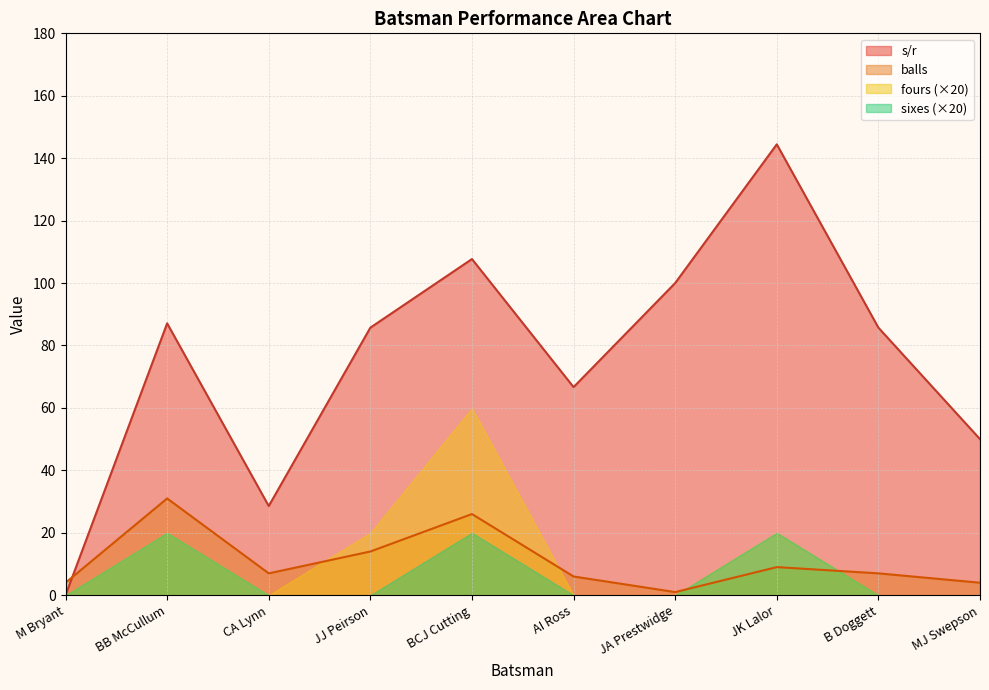

Is the value of balls at BB McCullum greater than the value of sixes (×20) at JJ Peirson?

Yes